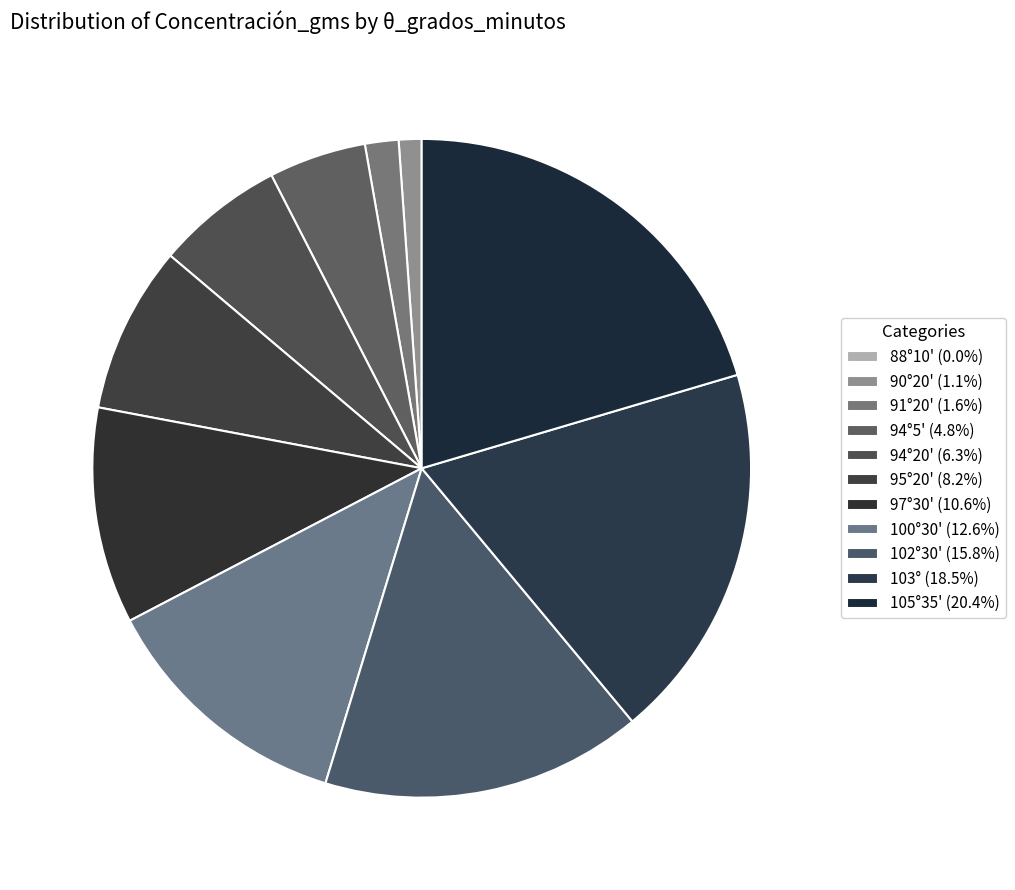

Is it true that 94°20' is 17% of the pie?

False